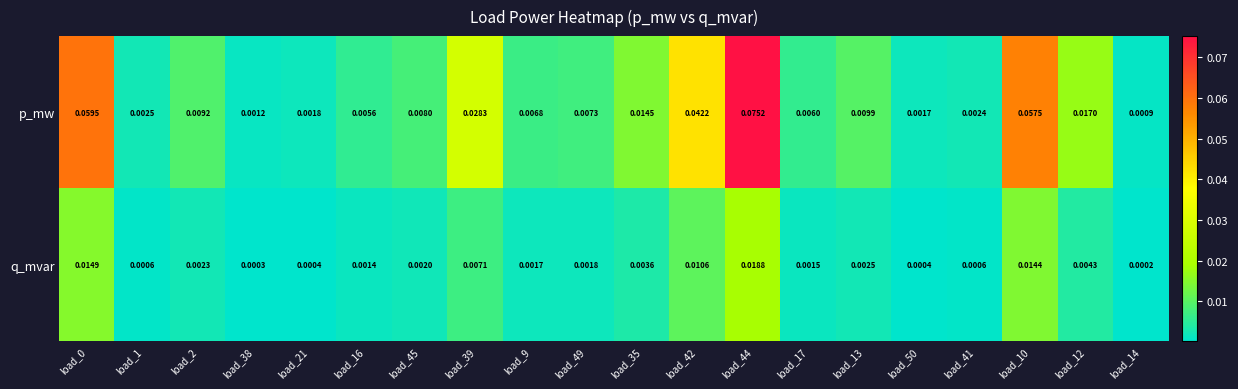

Between load_2 and load_9, which series saw the biggest shift?

p_mw